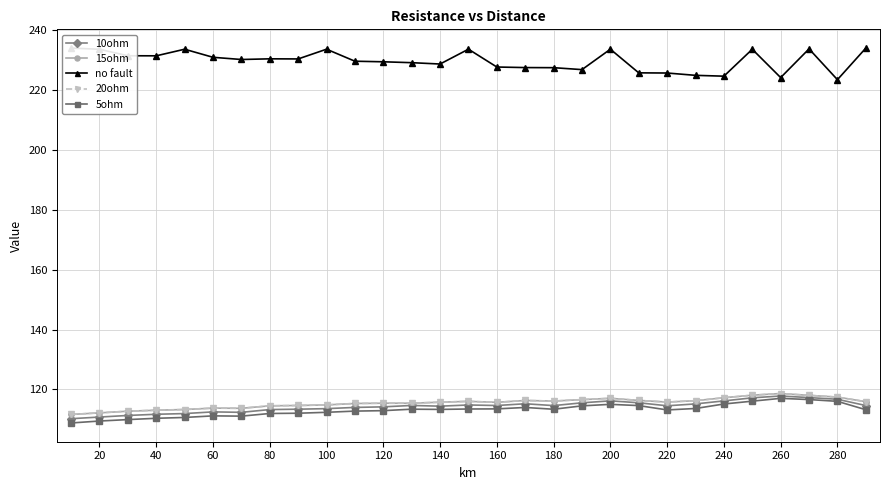

True or false: 20ohm and 15ohm intersect in this chart.

False